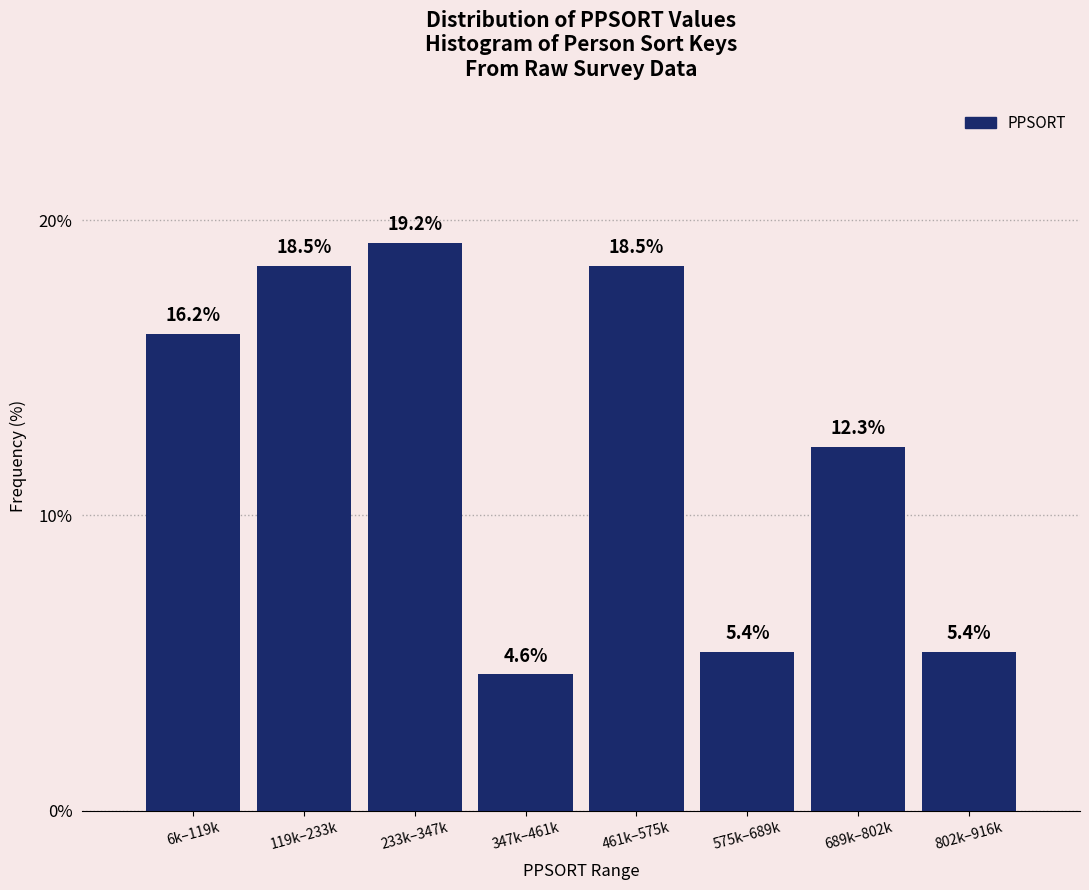

Reading left to right, what are all the values shown in this chart?

6k–119k=16.2	119k–233k=18.5	233k–347k=19.2	347k–461k=4.6	461k–575k=18.5	575k–689k=5.4	689k–802k=12.3	802k–916k=5.4